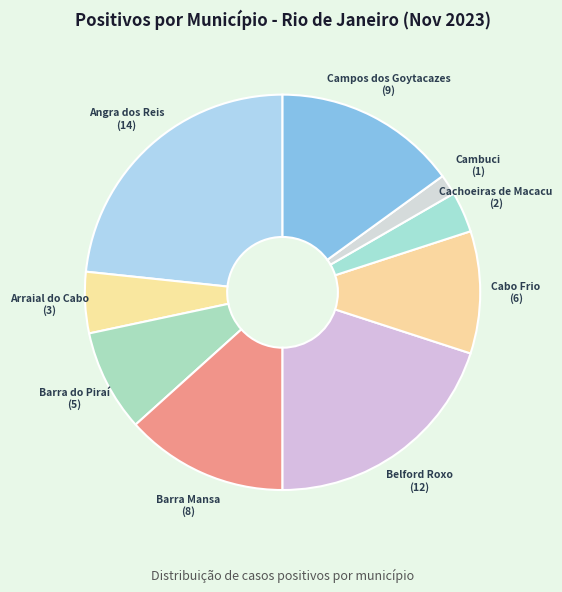

Is Cabo Frio the majority of the pie?

No